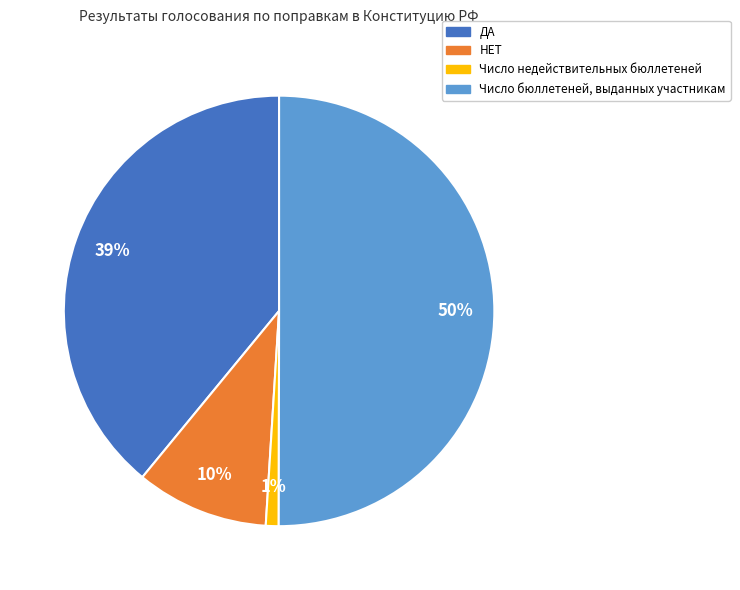

What is the majority slice?

Число бюллетеней, выданных участникам